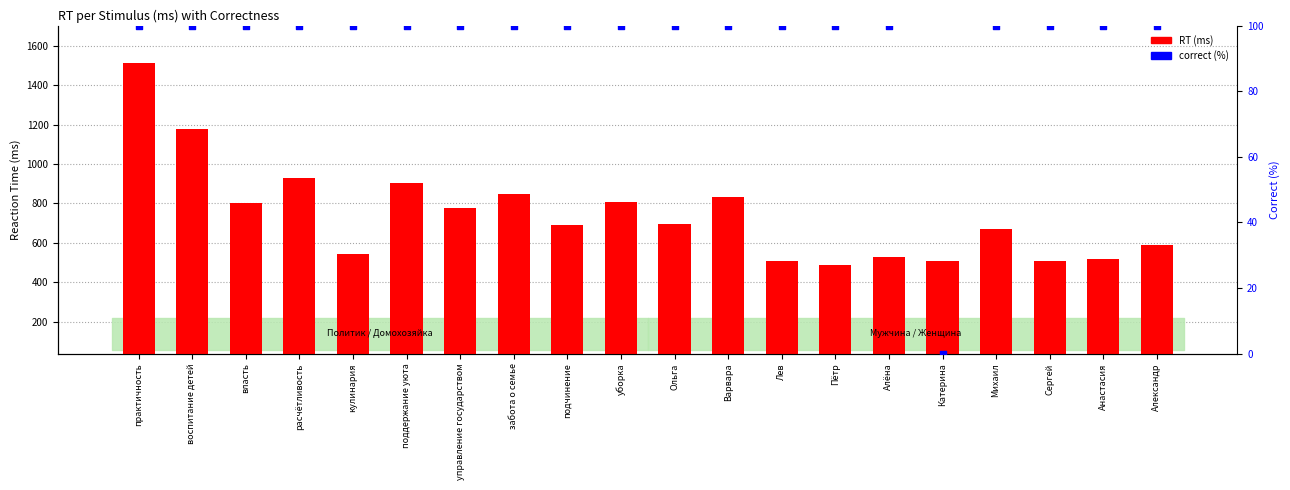

Which series contains the lowest Y value?

correct (%)